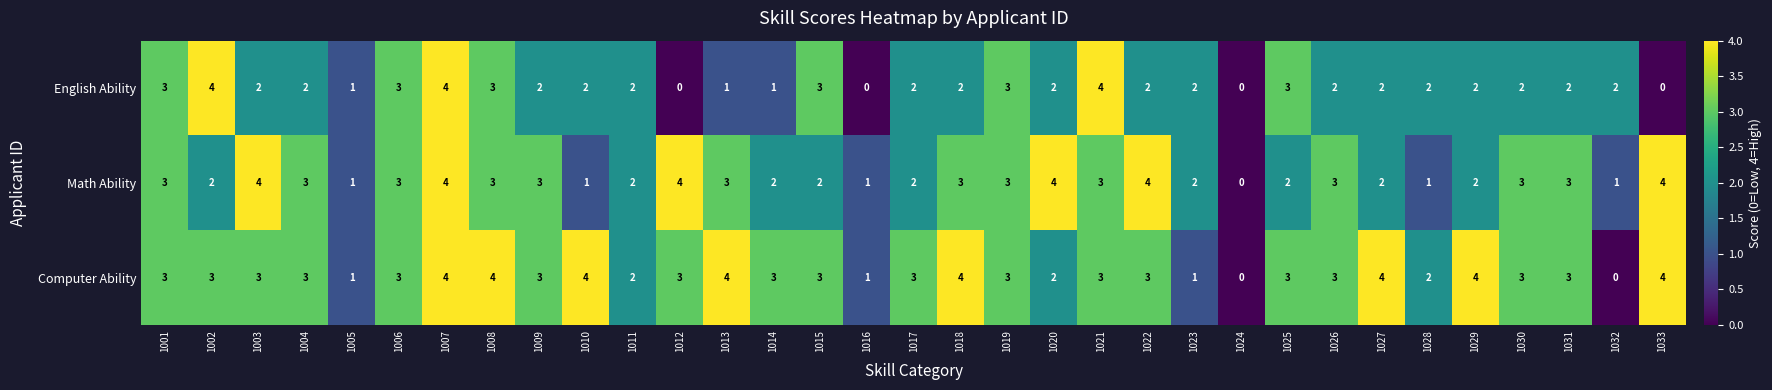

What is the greatest value displayed?

4